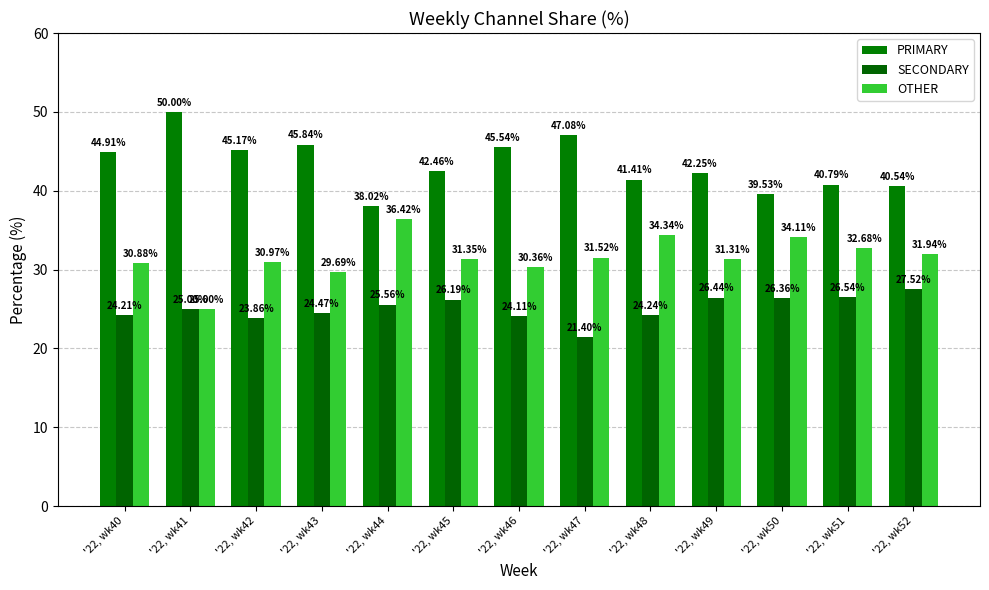

How many groups of bars are there?

13